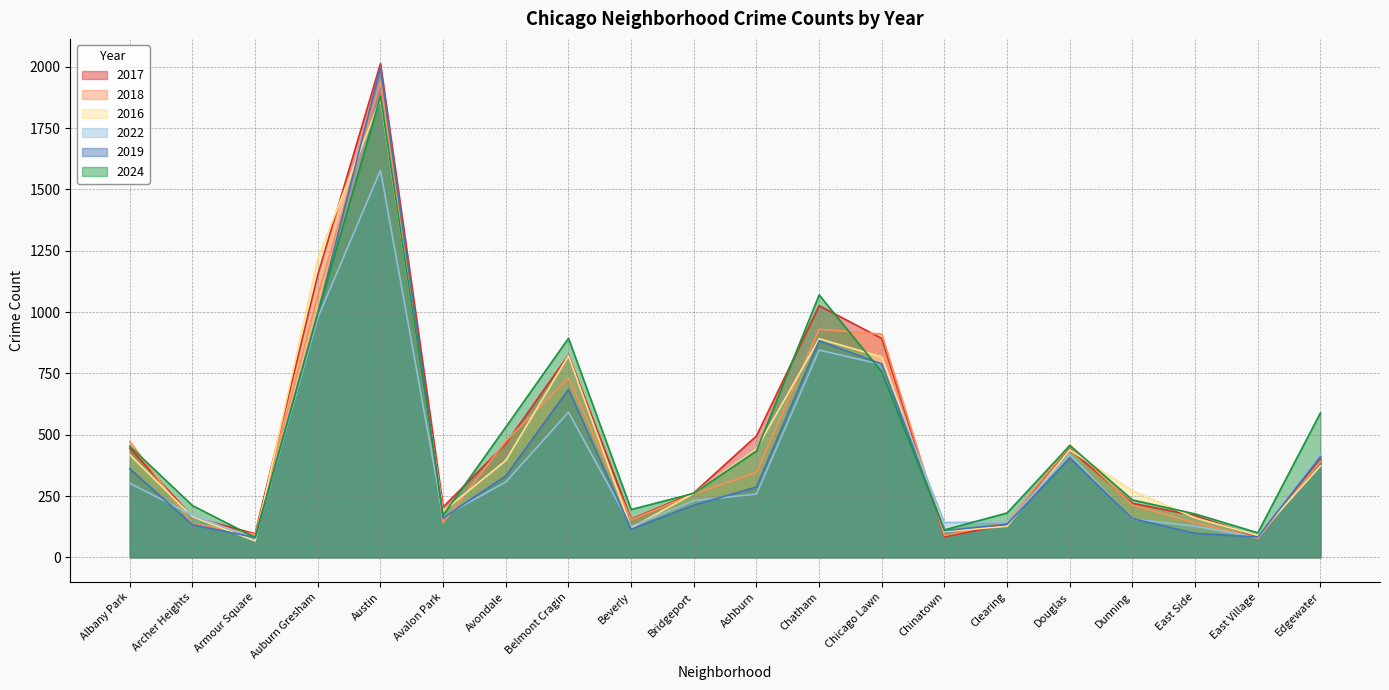

True or false: 2024 and 2018 intersect in this chart.

True